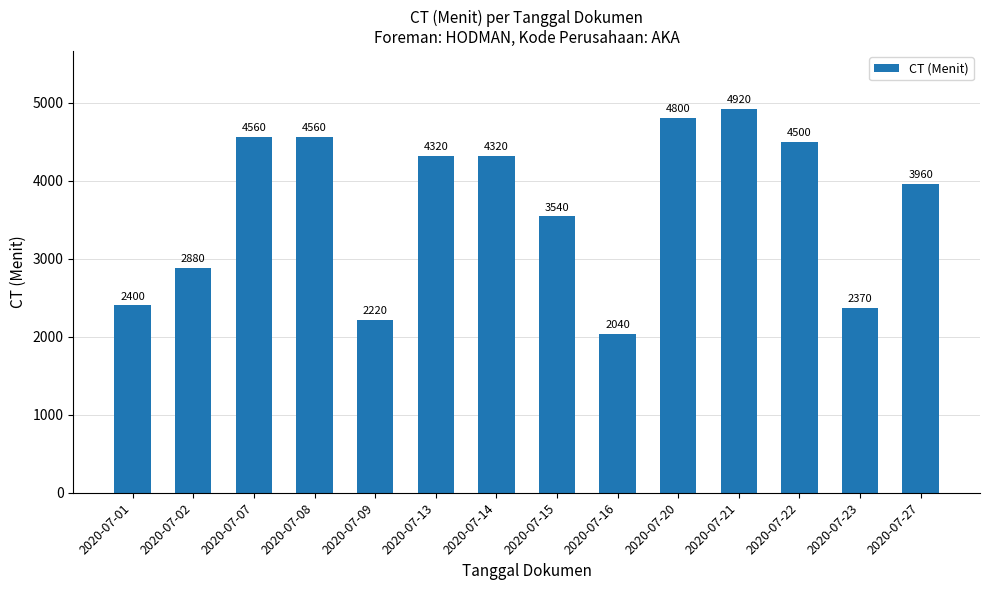

How many series are shown in this chart?

1